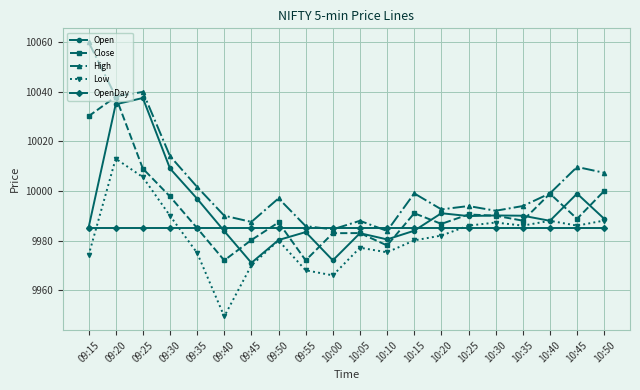

Which series changed the most between 09:40 and 09:50?

Low